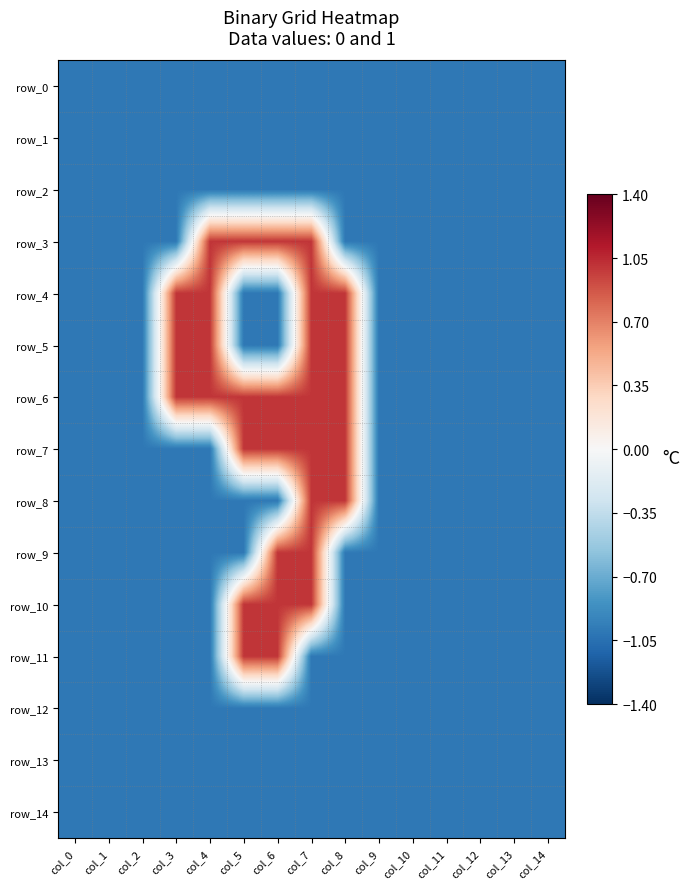

How many data points does each series have?

15